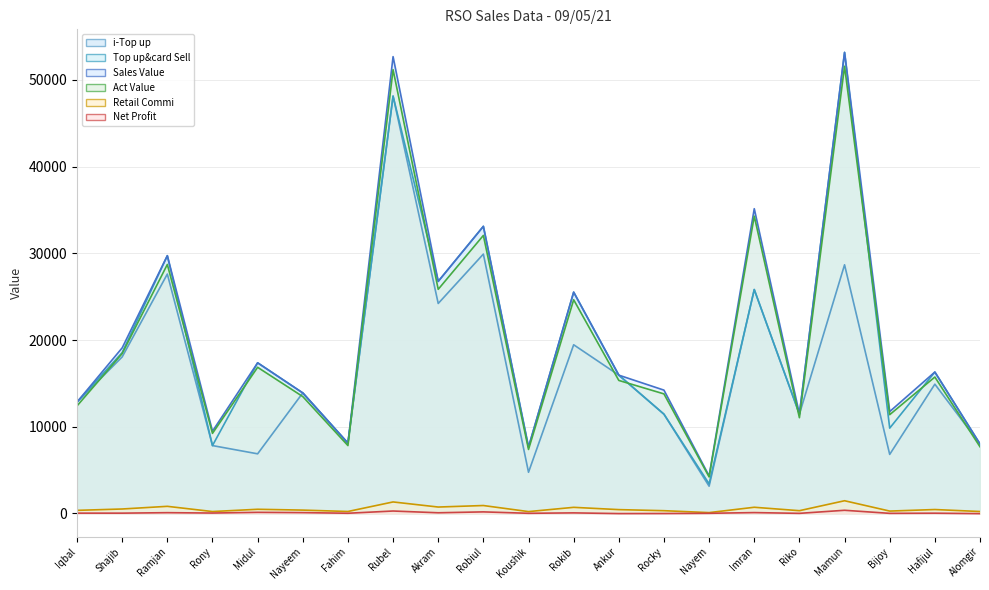

List the series in order of their peak value, highest first.

Top up&card Sell, Sales Value, Act Value, i-Top up, Retail Commi, Net Profit